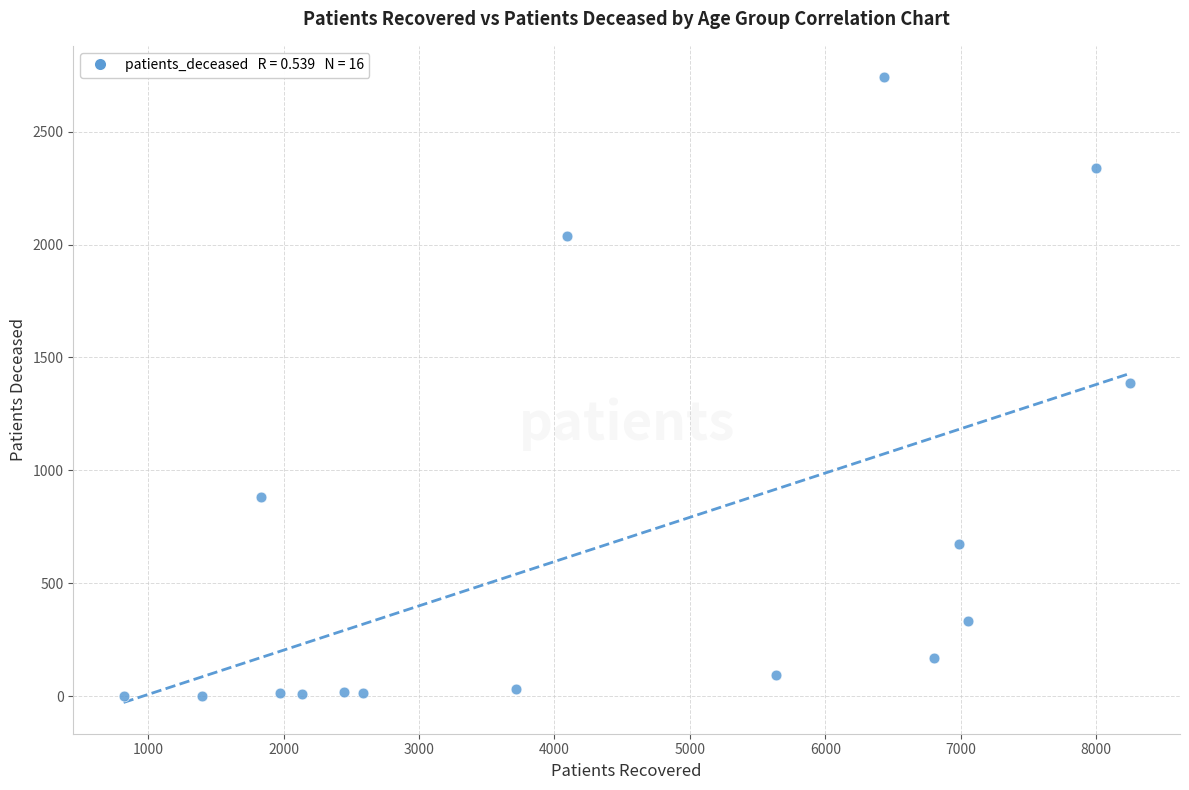

What is the range of X values (max minus min)?

7430